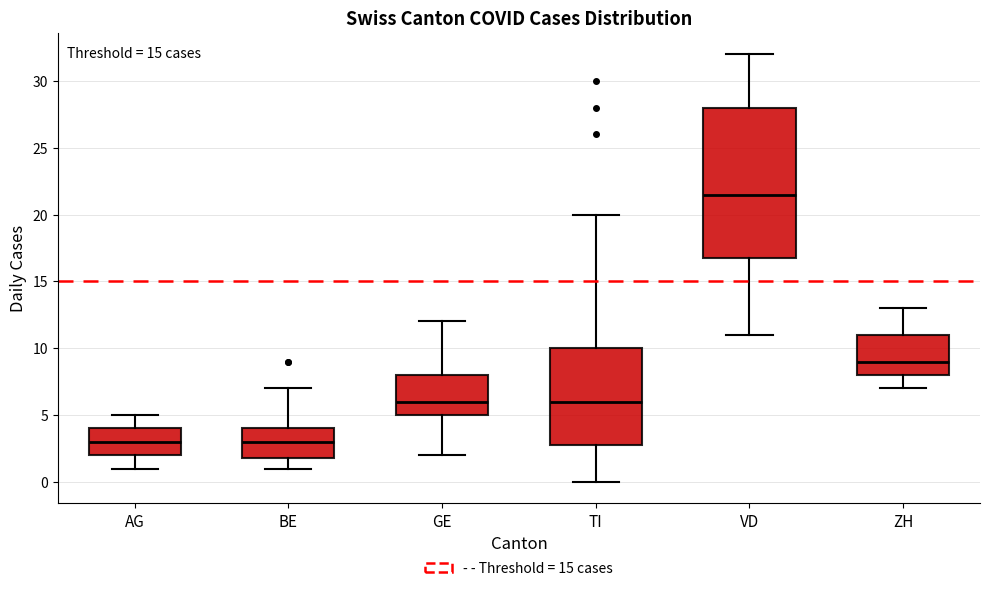

Reading left to right, transcribe this box plot: for each box, give where its median line is, the range the box spans, and where its two whiskers end, as read against the y-axis. The values are not printed on the chart, so give them approximately, as read against the axis.

AG: median 3.0, box 2.0 to 4.0, whiskers 1.0 to 5.0
BE: median 3.0, box 2.0 to 4.0, whiskers 1.0 to 7.0
GE: median 6.0, box 5.0 to 8.0, whiskers 2.0 to 12.0
TI: median 6.0, box 3.0 to 10.0, whiskers 0.0 to 20.0
VD: median 21.5, box 17.0 to 28.0, whiskers 11.0 to 32.0
ZH: median 9.0, box 8.0 to 11.0, whiskers 7.0 to 13.0